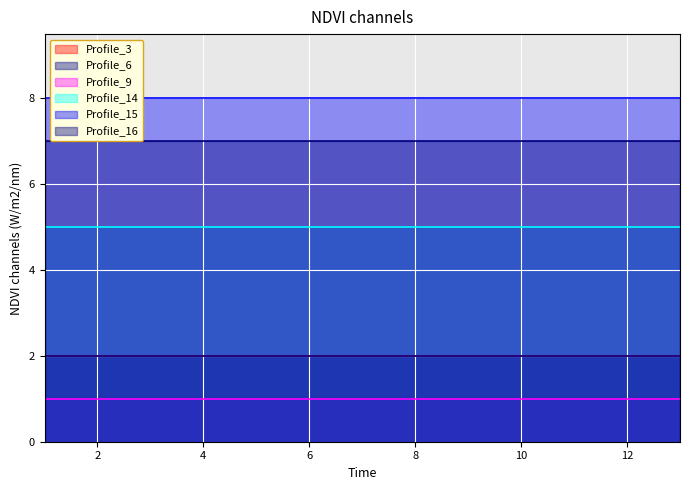

Reading left to right, transcribe all the data shown in this chart.

Profile_3: 1=2	2=2	3=2	4=2	5=2	6=2	7=2	8=2	9=2	10=2	11=2	12=2	13=2
Profile_6: 1=2	2=2	3=2	4=2	5=2	6=2	7=2	8=2	9=2	10=2	11=2	12=2	13=2
Profile_9: 1=1	2=1	3=1	4=1	5=1	6=1	7=1	8=1	9=1	10=1	11=1	12=1	13=1
Profile_14: 1=5	2=5	3=5	4=5	5=5	6=5	7=5	8=5	9=5	10=5	11=5	12=5	13=5
Profile_15: 1=8	2=8	3=8	4=8	5=8	6=8	7=8	8=8	9=8	10=8	11=8	12=8	13=8
Profile_16: 1=7	2=7	3=7	4=7	5=7	6=7	7=7	8=7	9=7	10=7	11=7	12=7	13=7